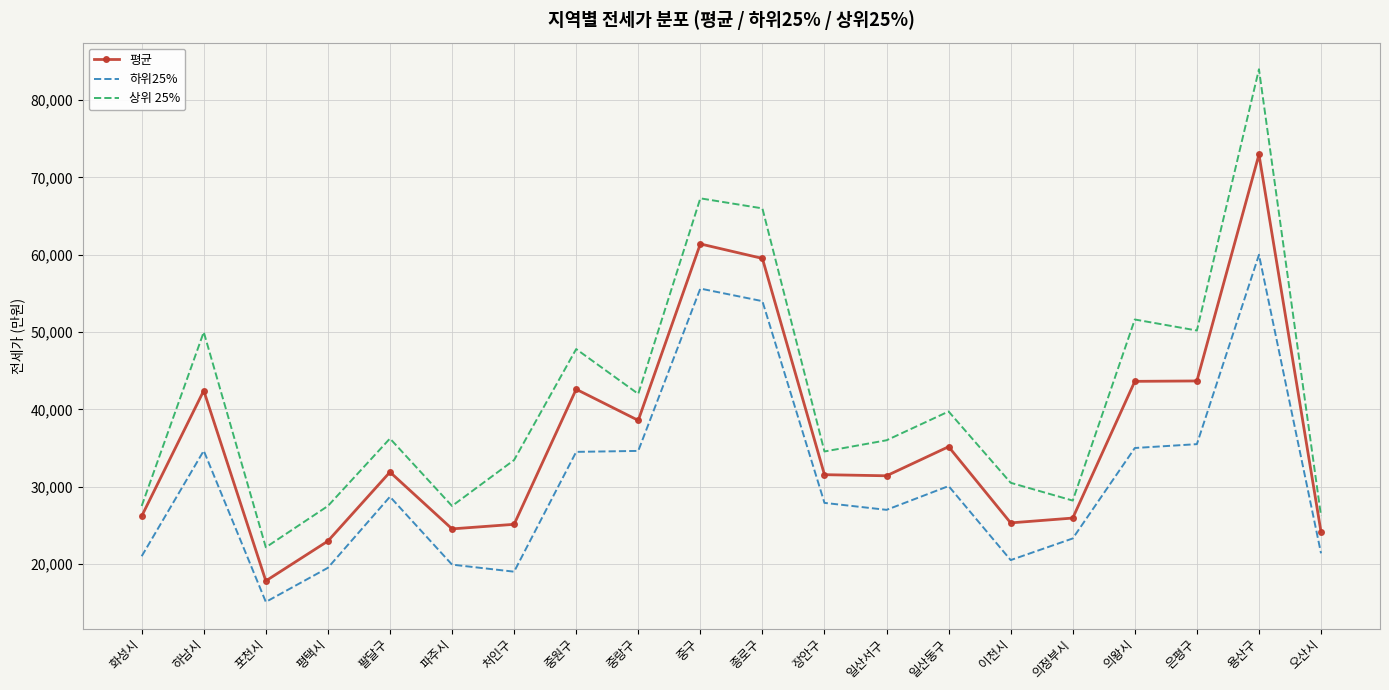

What position from the left is 의왕시?

17